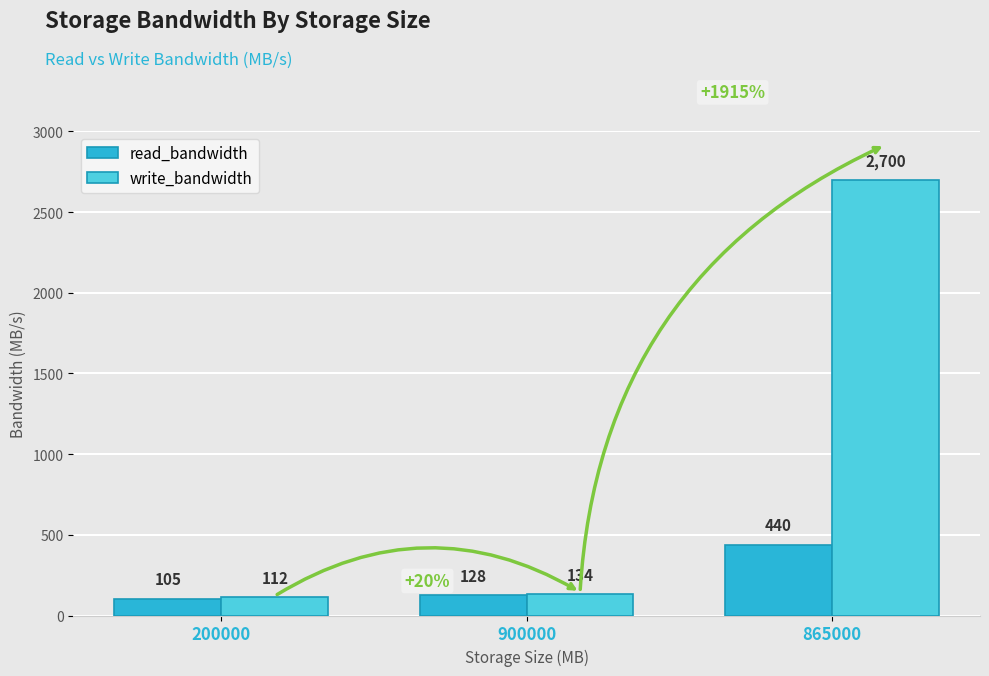

Reading left to right, list all the values displayed in this chart.

read_bandwidth: 200000=105	900000=128	865000=440
write_bandwidth: 200000=112	900000=134	865000=2700